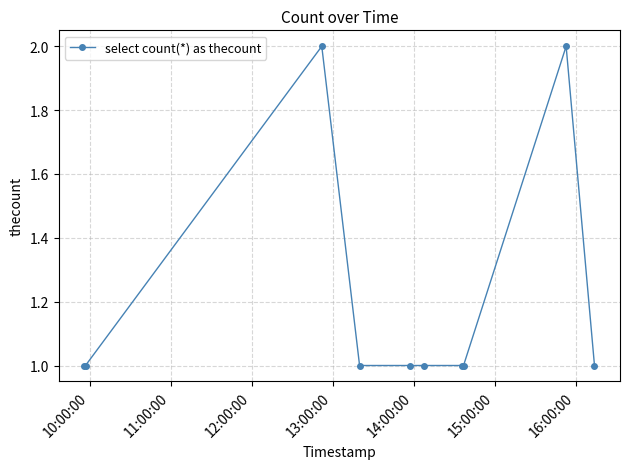

What is the sum of all values?

12